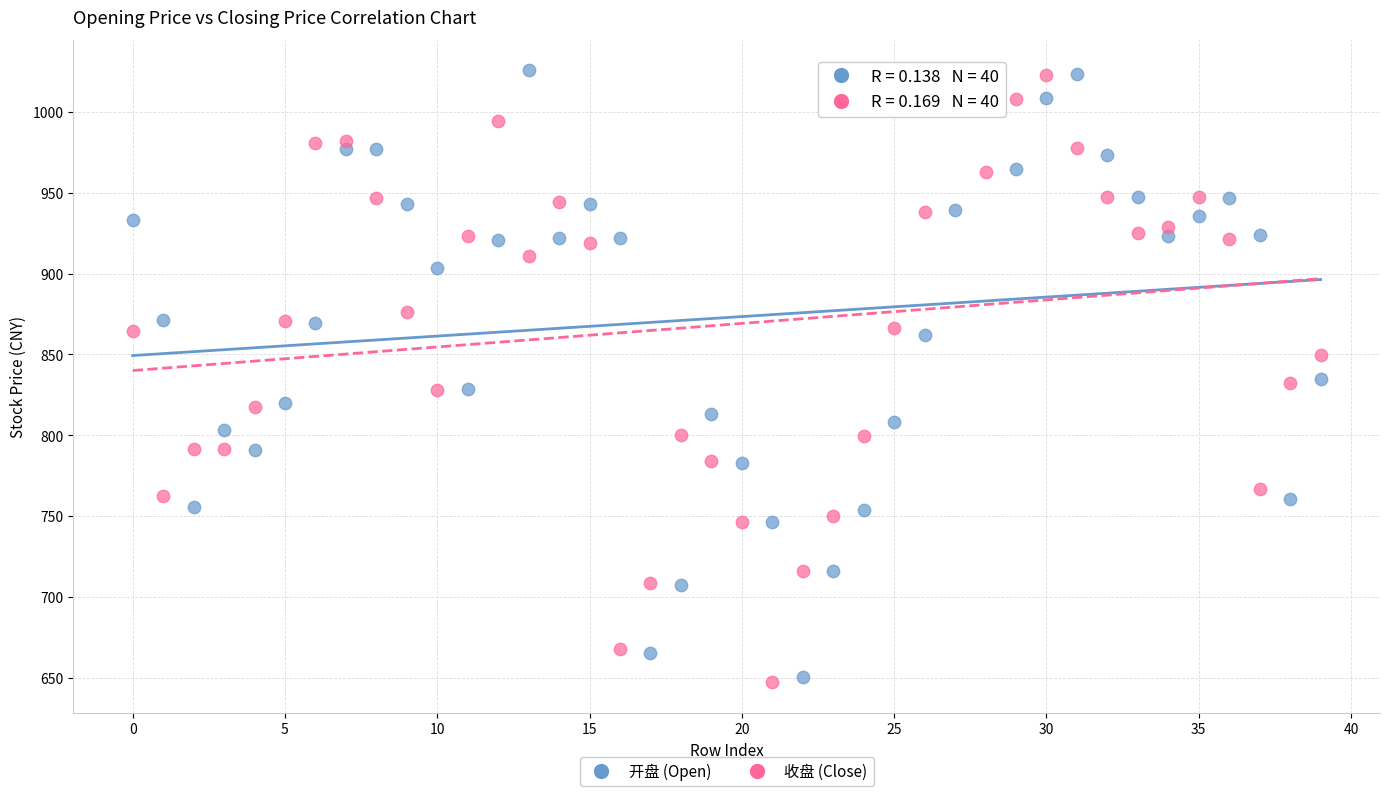

Across all data points, what is the range of Y values (max minus min)?

378.5